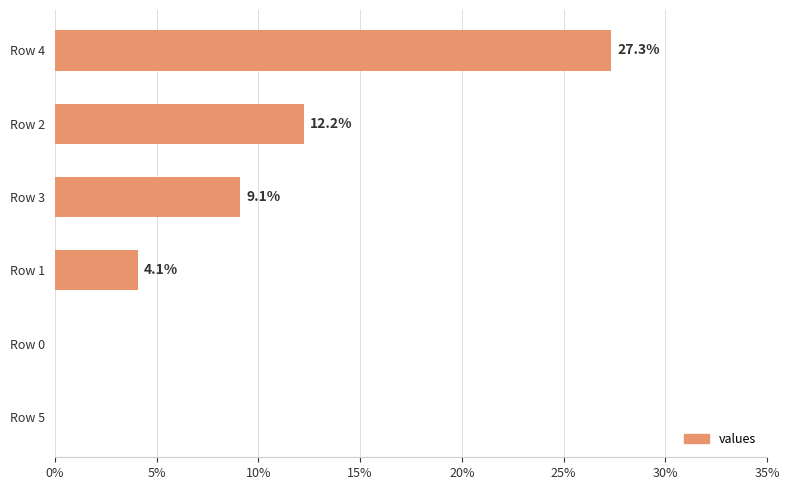

Is it true that the value at Row 0 is -11.7?

False